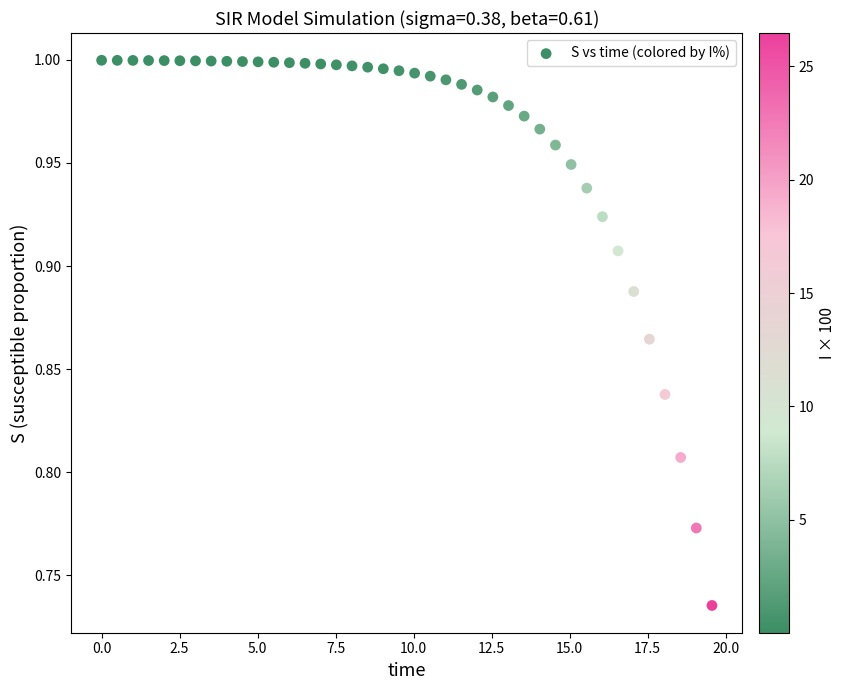

What is the range of X values (max minus min)?

19.6